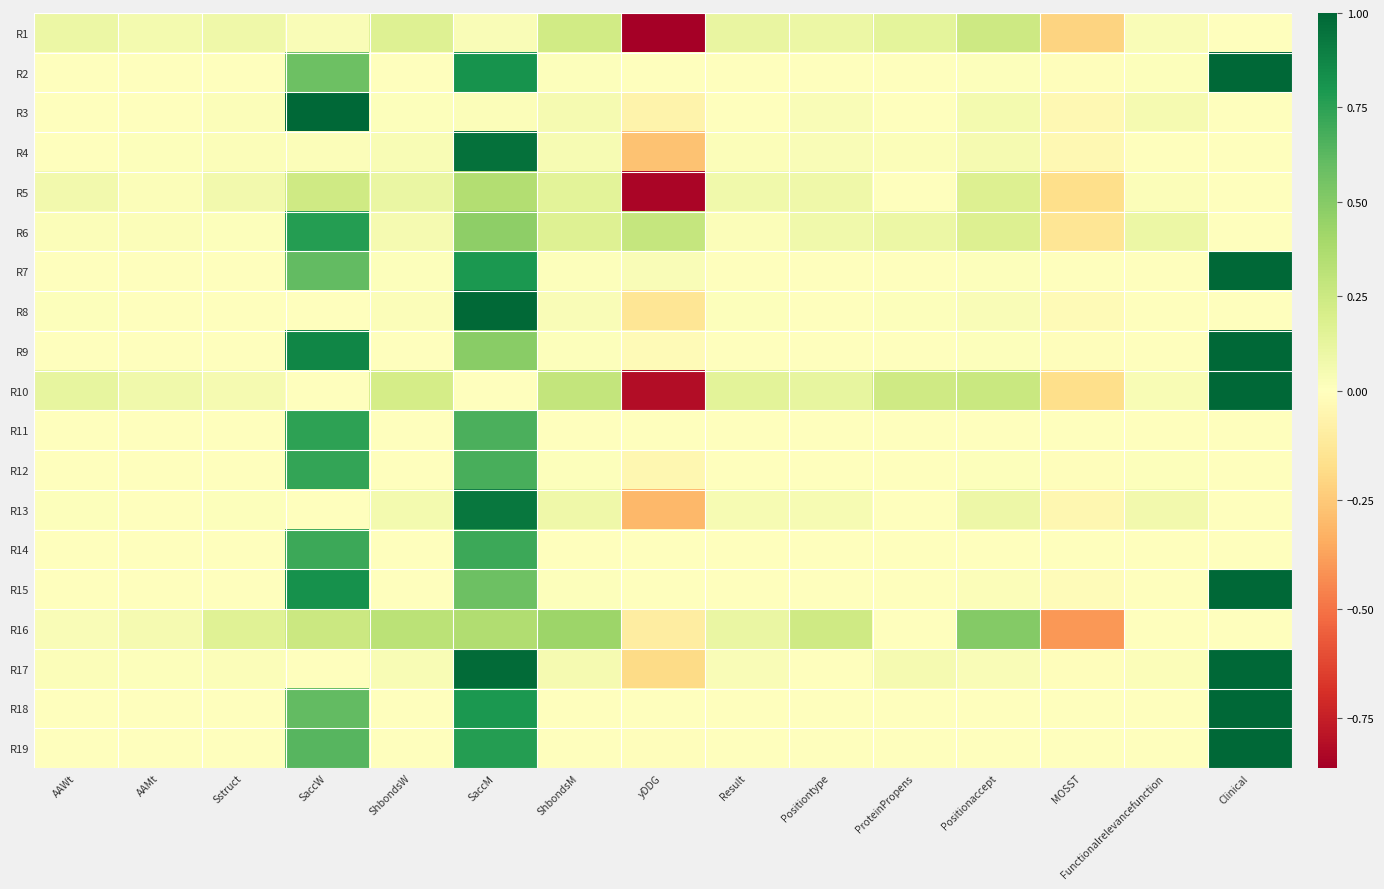

List the series in order of their peak value, highest first.

R2, R7, R9, R10, R15, R17, R18, R19, R3, R8, R4, R13, R6, R11, R12, R14, R16, R5, R1